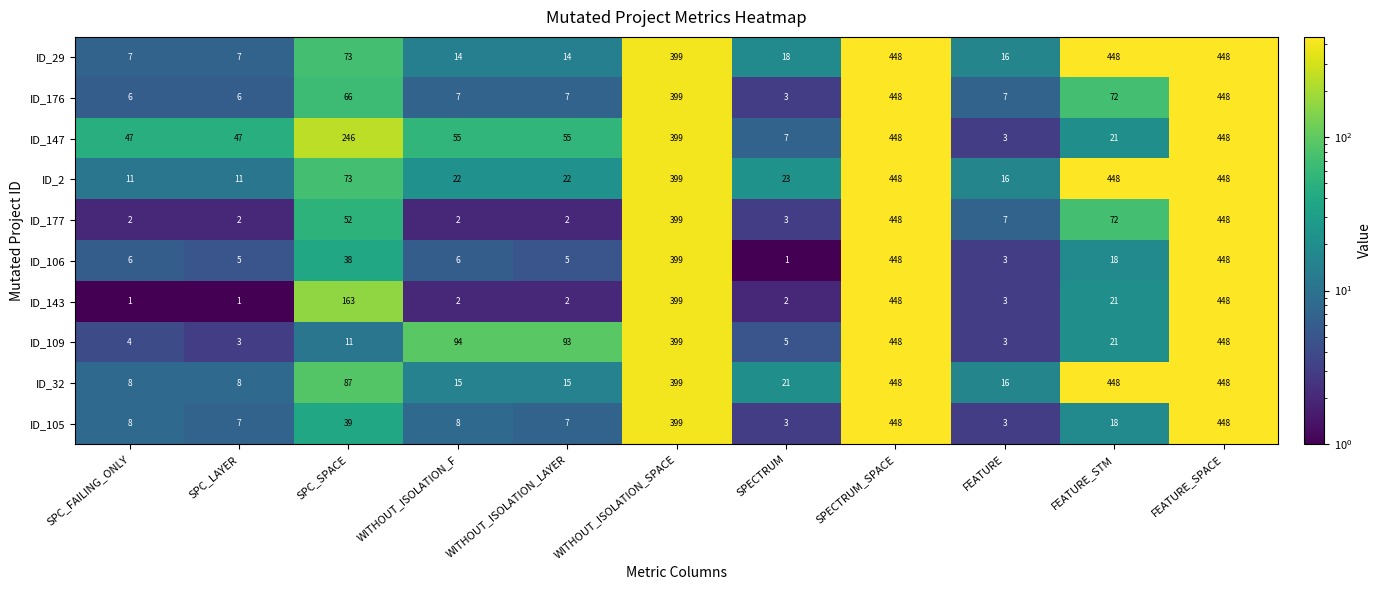

Which series changed the most between SPC_LAYER and FEATURE_SPACE?

ID_143